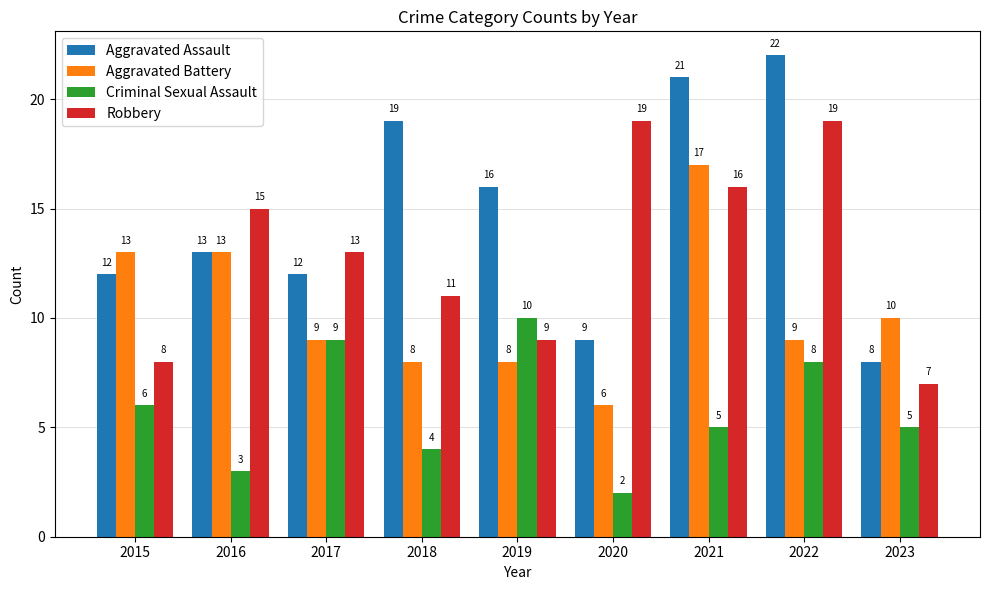

Which series changed the most between 2015 and 2021?

Aggravated Assault